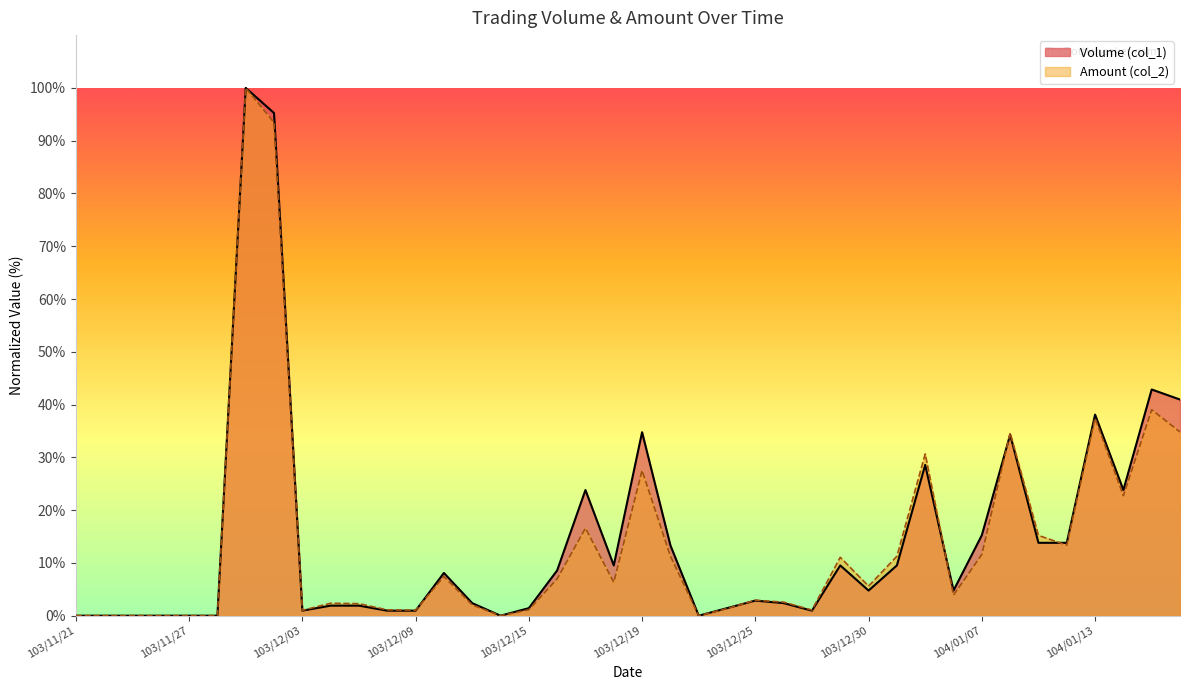

Reading right to left, transcribe all the data shown in this chart.

Volume (col_1): 41.0	42.9	23.8	38.1	13.8	13.8	34.3	15.2	4.8	28.6	9.5	4.8	9.5	1.0	2.4	2.9	1.4	0.0	13.3	34.8	9.5	23.8	8.6	1.4	0.0	2.4	8.1	1.0	1.0	1.9	1.9	1.0	95.2	100.0	0.0	0.0	0.0	0.0	0.0	0.0
Amount (col_2): 34.8	39.0	22.7	37.4	13.4	15.2	34.6	11.6	3.9	30.6	11.3	5.6	11.1	1.1	2.6	2.9	1.4	0.0	11.3	27.5	6.3	16.6	7.0	1.1	0.0	2.0	7.4	1.0	1.1	2.3	2.4	1.0	93.4	100.0	0.0	0.0	0.0	0.0	0.0	0.0